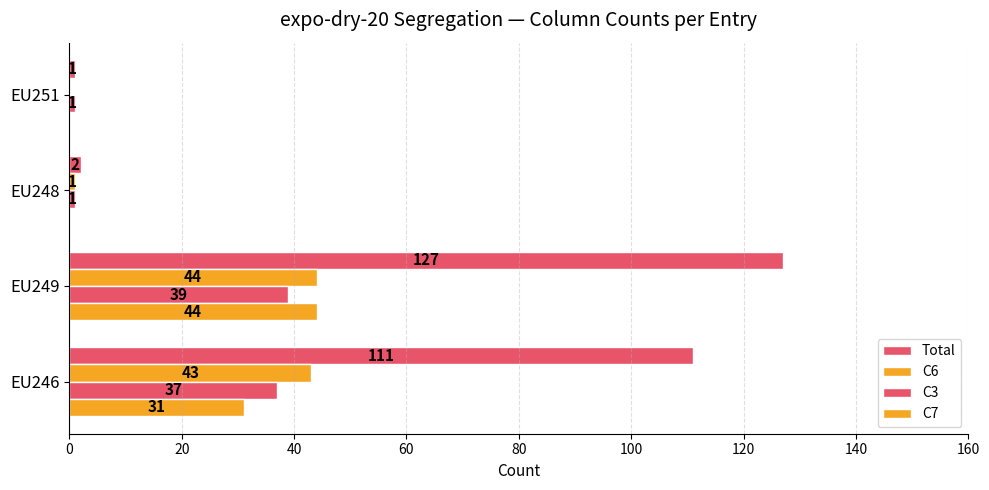

How many categories are shown in the chart?

4